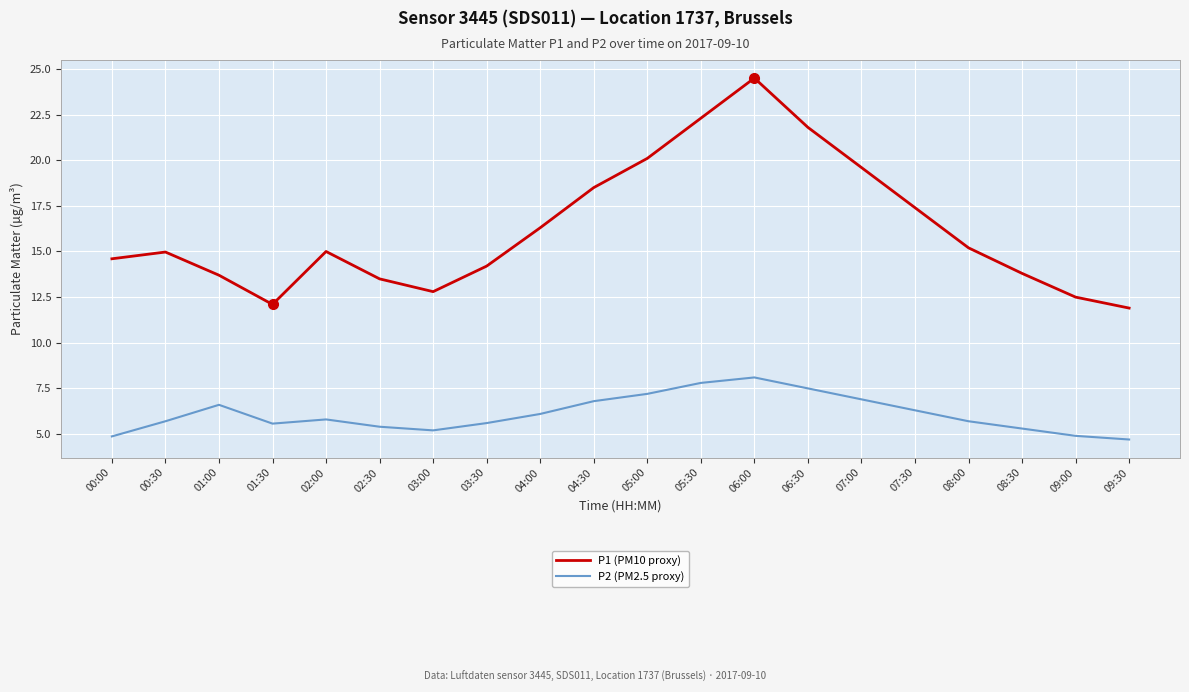

Which series has the largest range (max minus min)?

P1 (PM10 proxy)